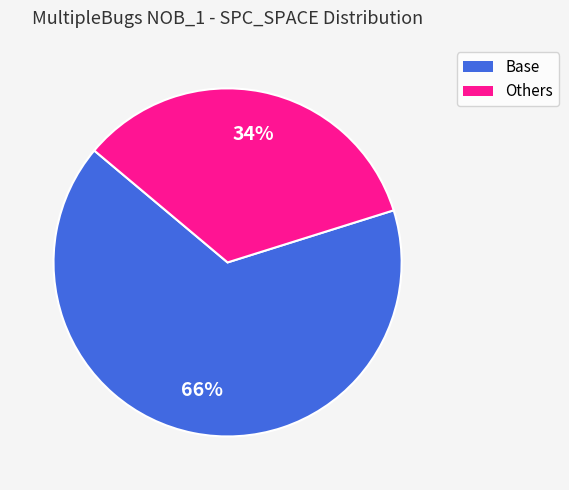

How many segments does this pie chart have?

2